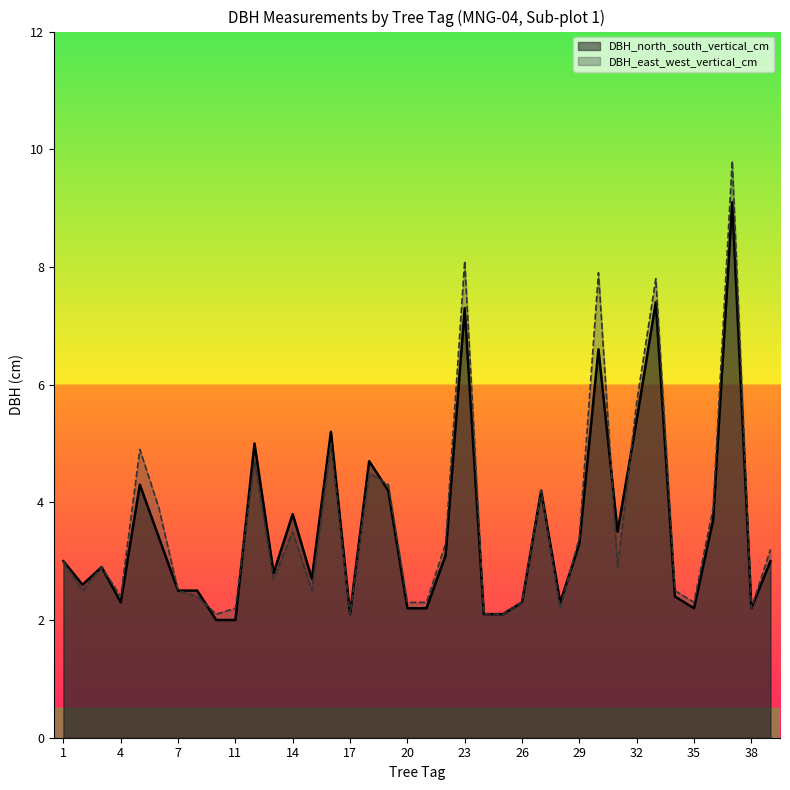

What is the average value of the DBH_east_west_vertical_cm series?

3.6